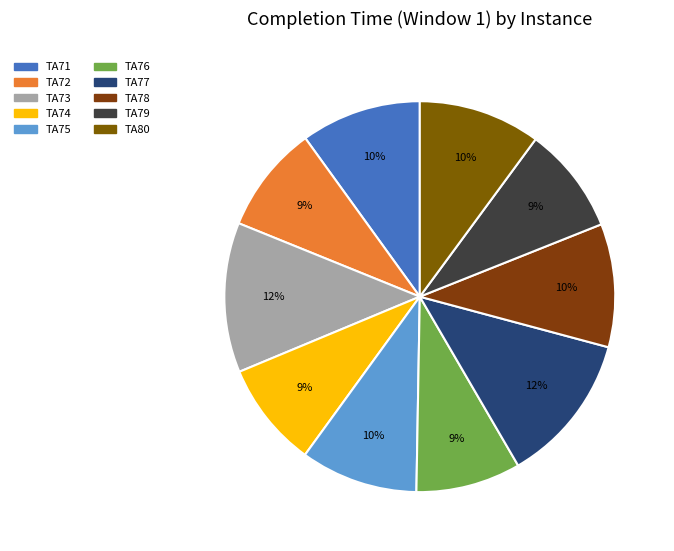

Is it true that TA73 is 21% of the pie?

False